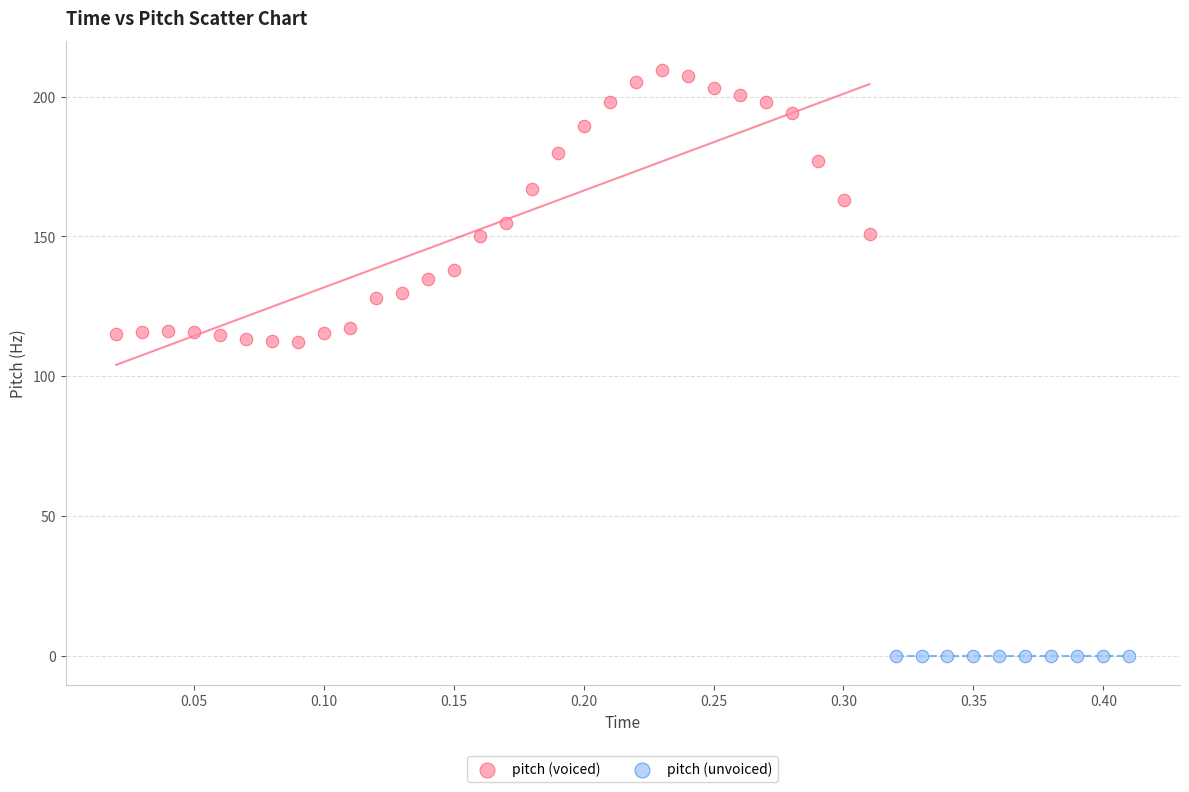

Which series contains the lowest Y value?

pitch (unvoiced)